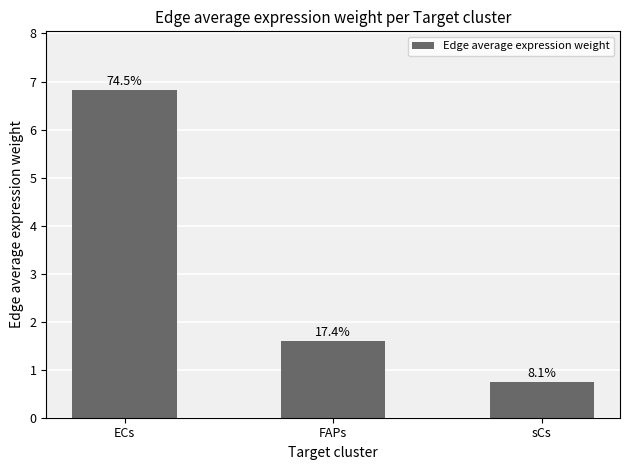

What is the label of the 3rd bar from the right?

ECs